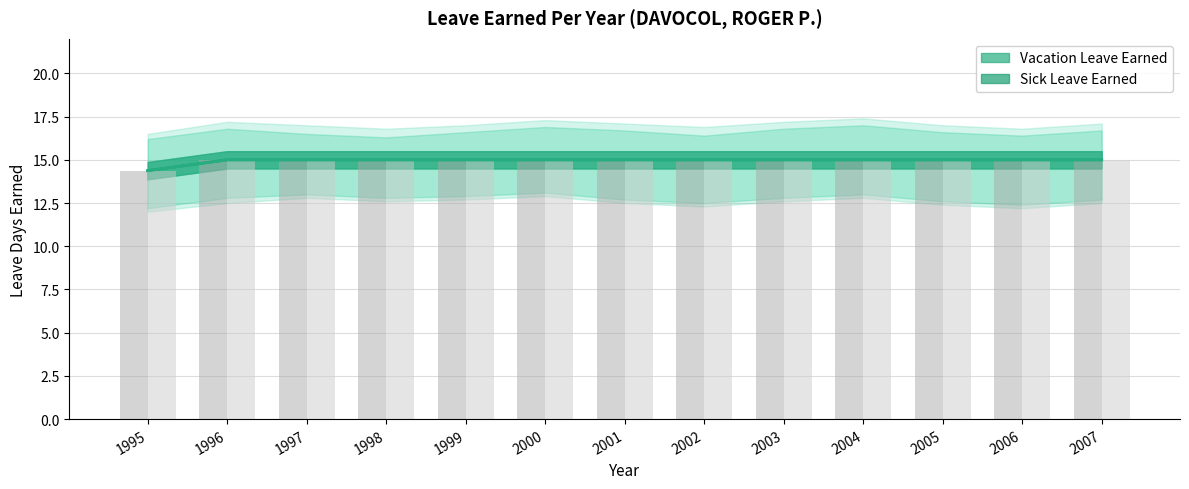

Does the chart contain any negative values?

No